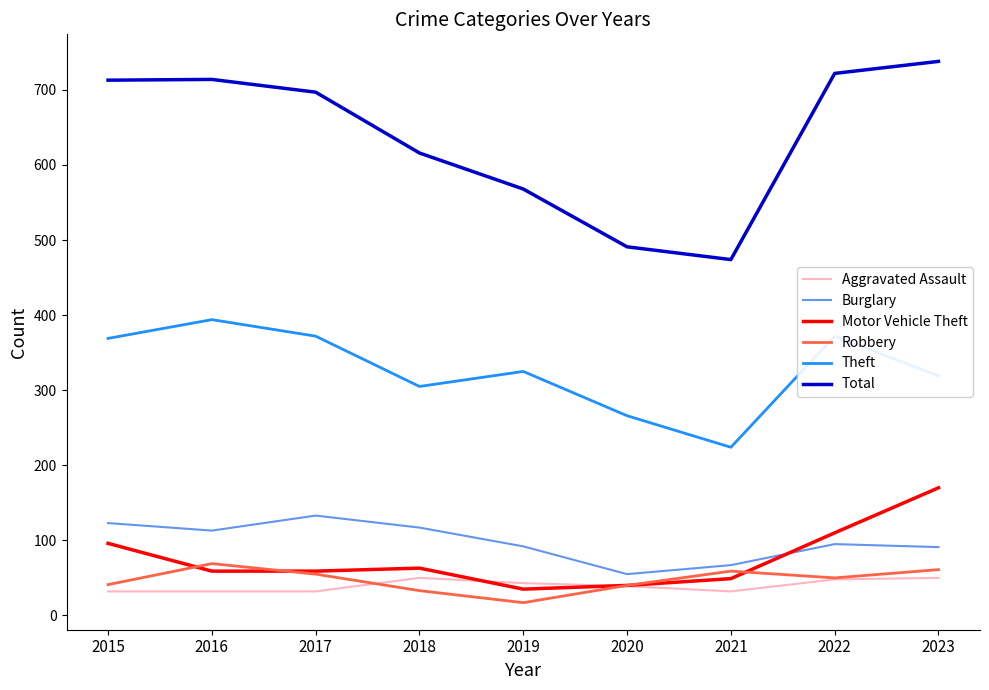

How many intersections are there between Motor Vehicle Theft and Aggravated Assault?

2